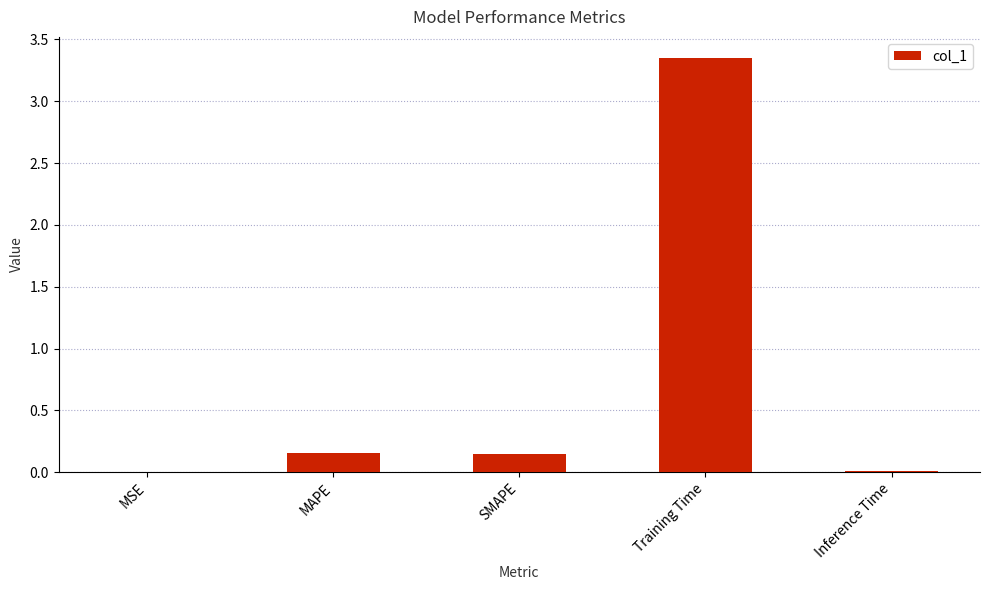

Between Training Time and MAPE, which is larger?

Training Time